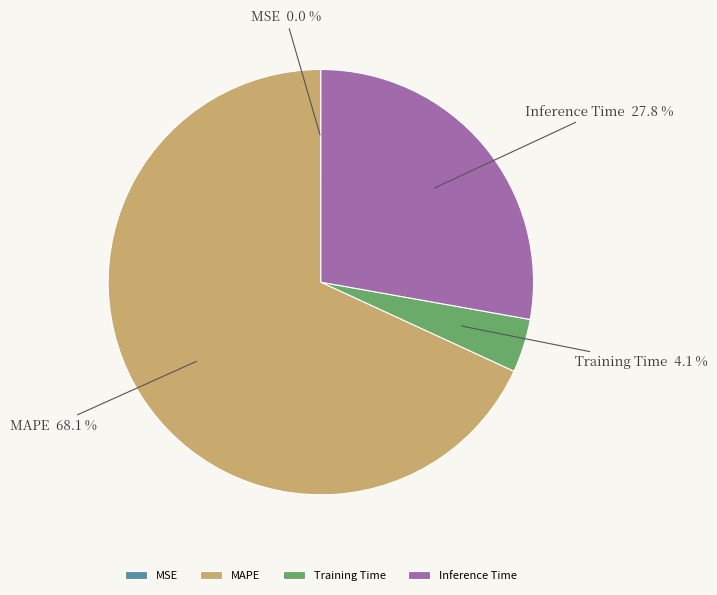

Which slice represents more than half of the pie?

MAPE